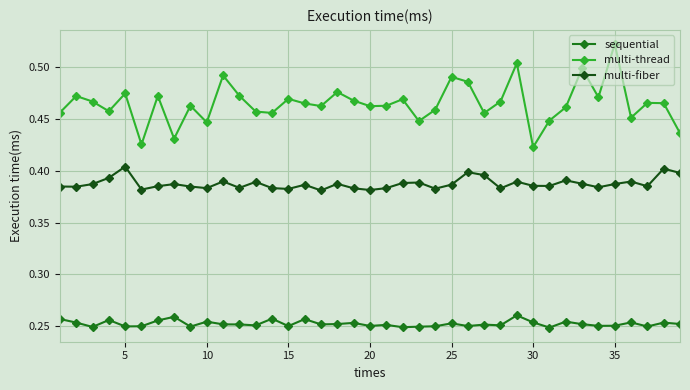

Rank the series by their average value, from lowest to highest.

sequential, multi-fiber, multi-thread